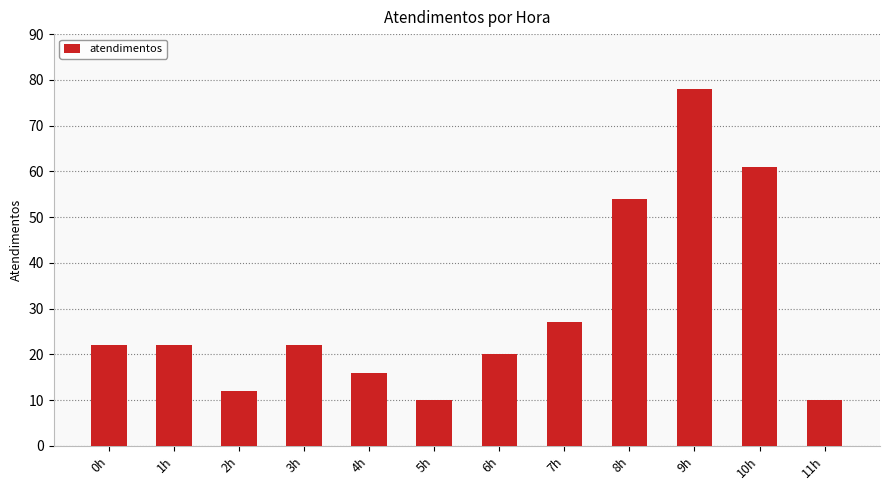

What is the change in value from 10h to 11h?

-51